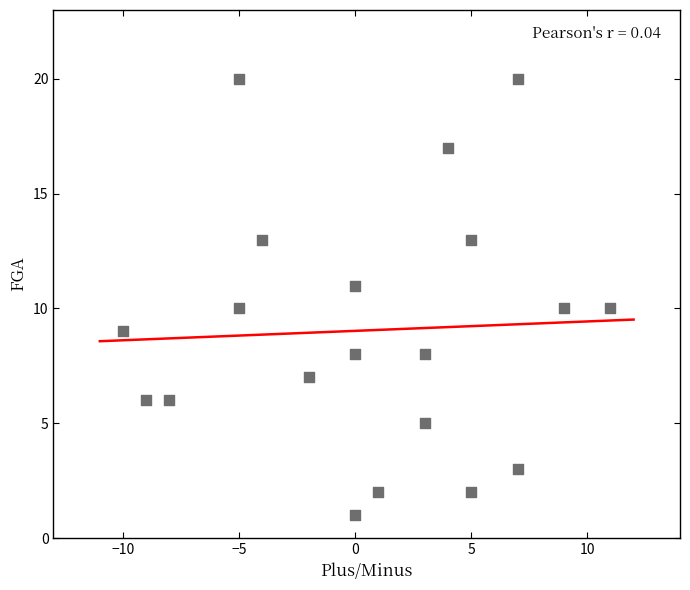

What is the range of Y values (max minus min)?

19